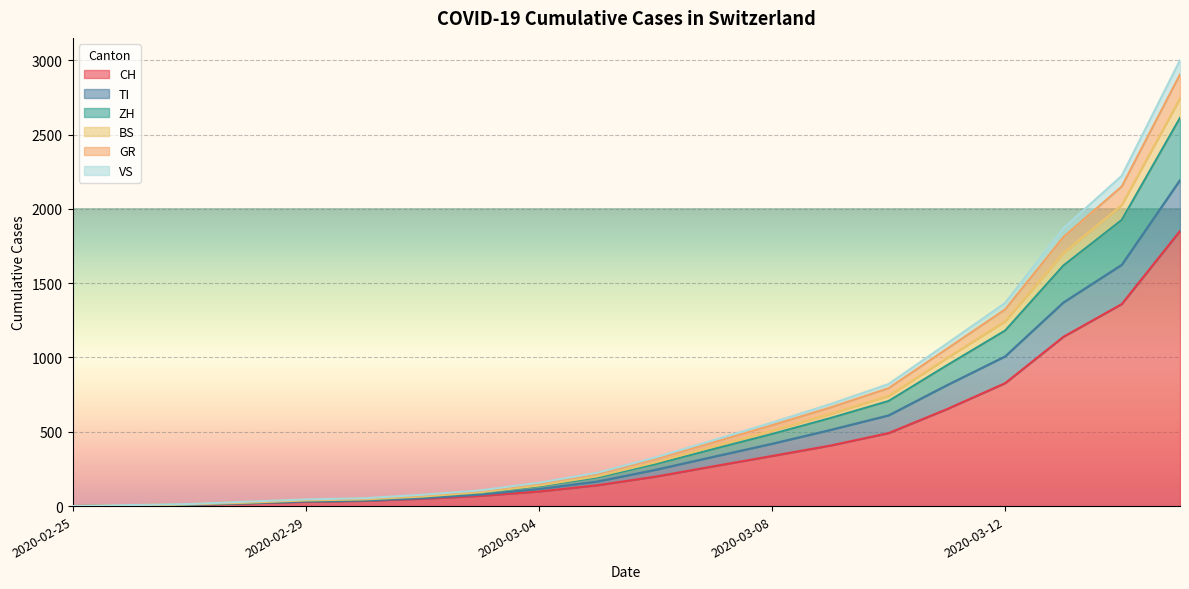

What is the maximum value for CH?

1851